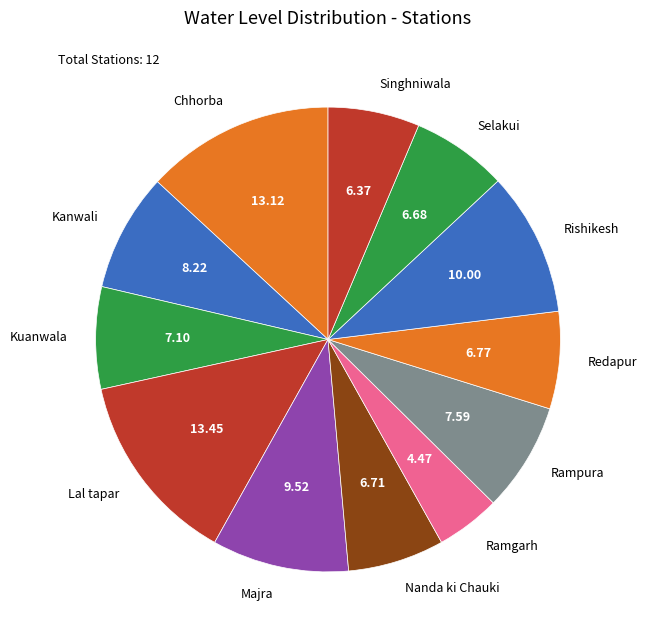

Approximately how many times larger is the value at Lal tapar compared to Selakui?

2.0